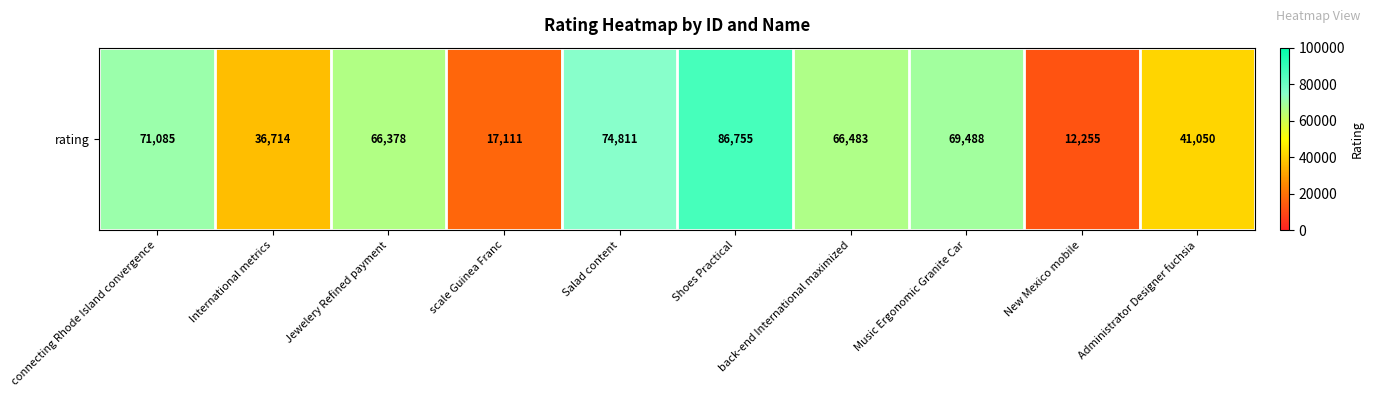

At which label does the data first exceed 66483?

connecting Rhode Island convergence